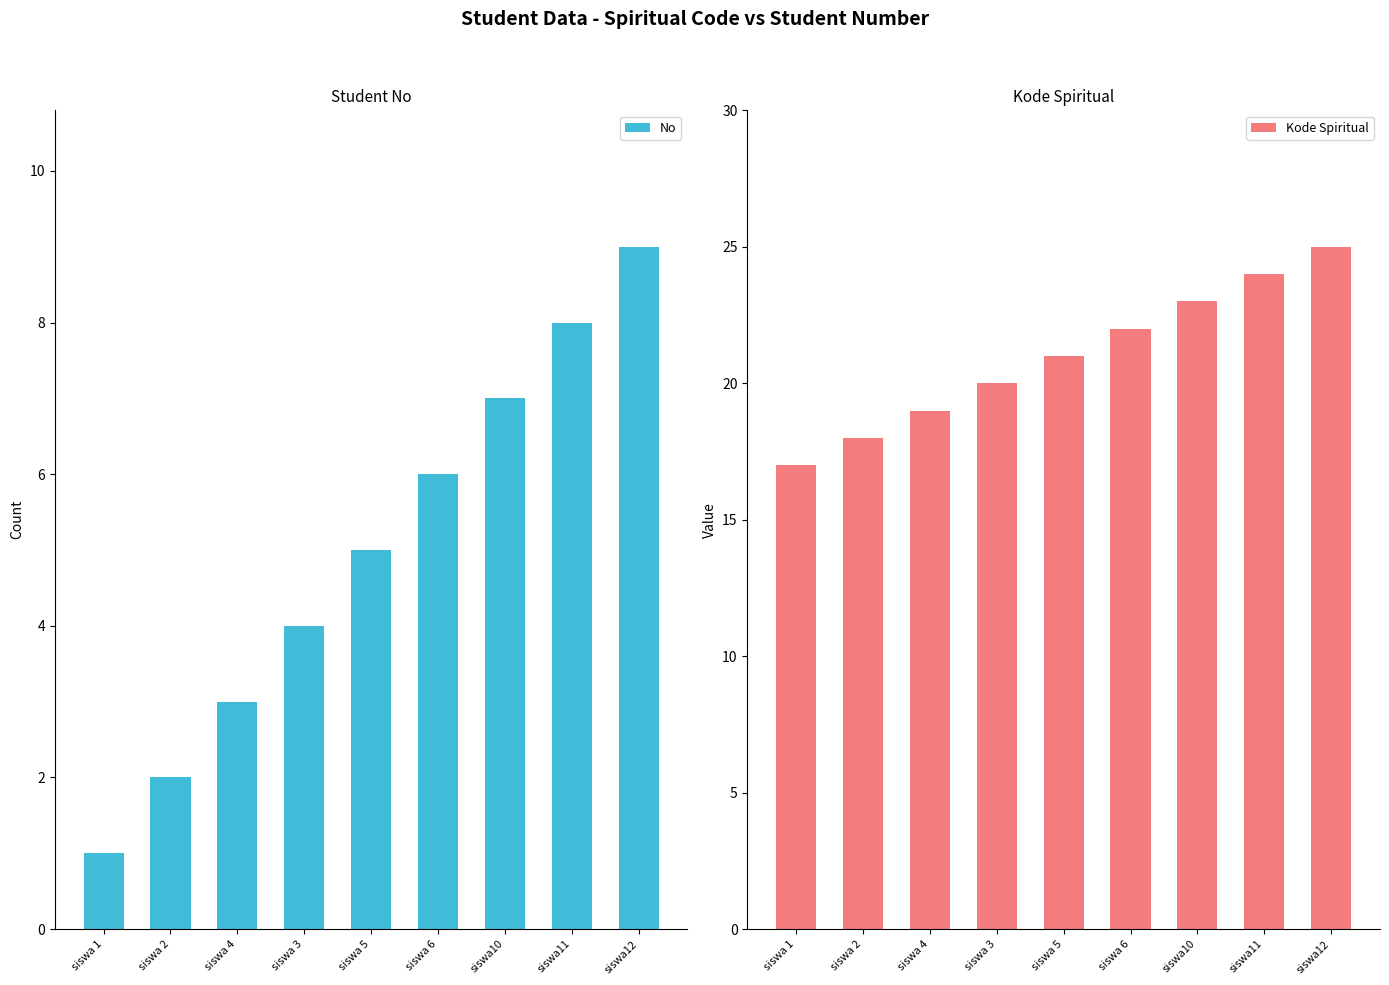

What is the difference between the maximum and minimum values in the No series?

8